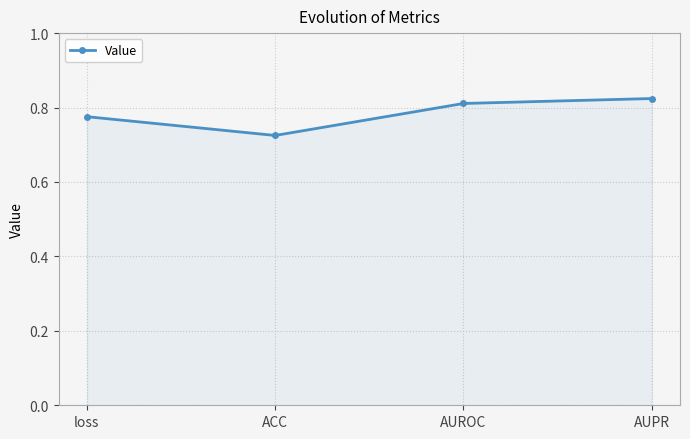

How many values are between 0 and 1?

4